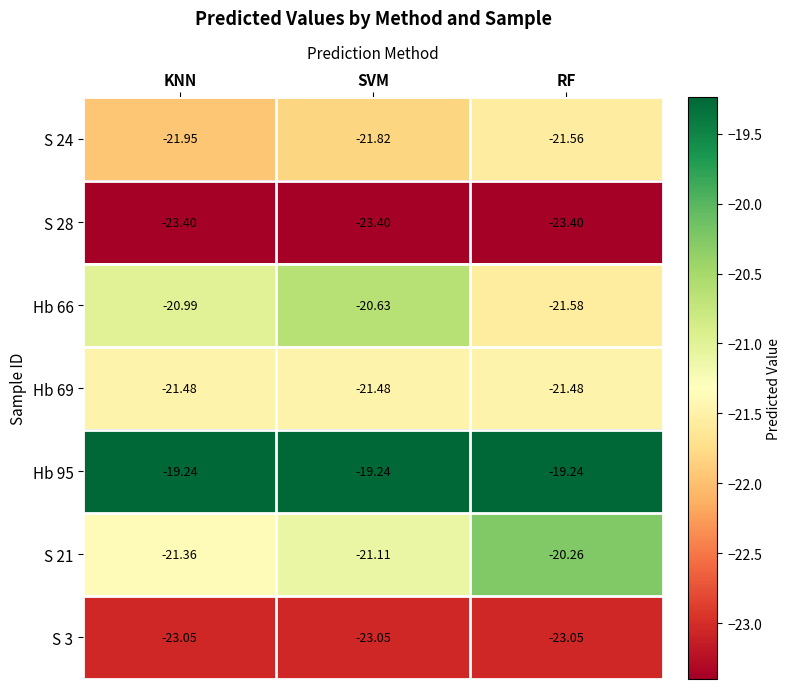

Between KNN and SVM, which series saw the biggest shift?

Hb 66